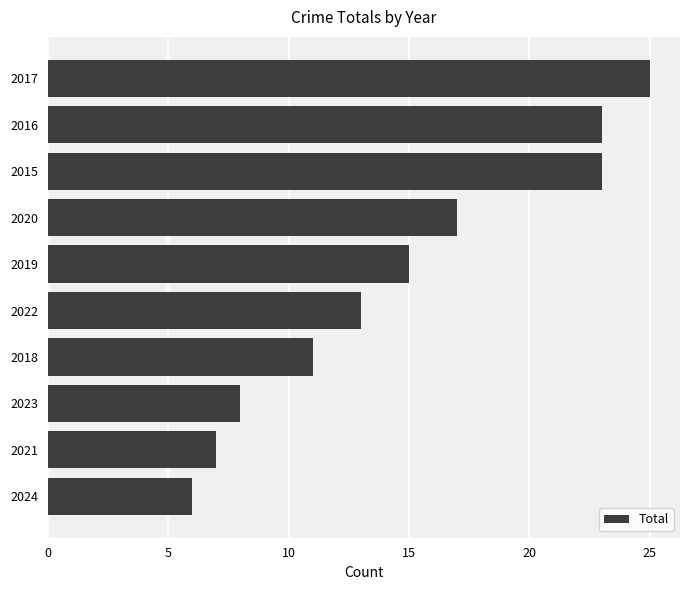

What is the difference between the maximum and minimum values?

19